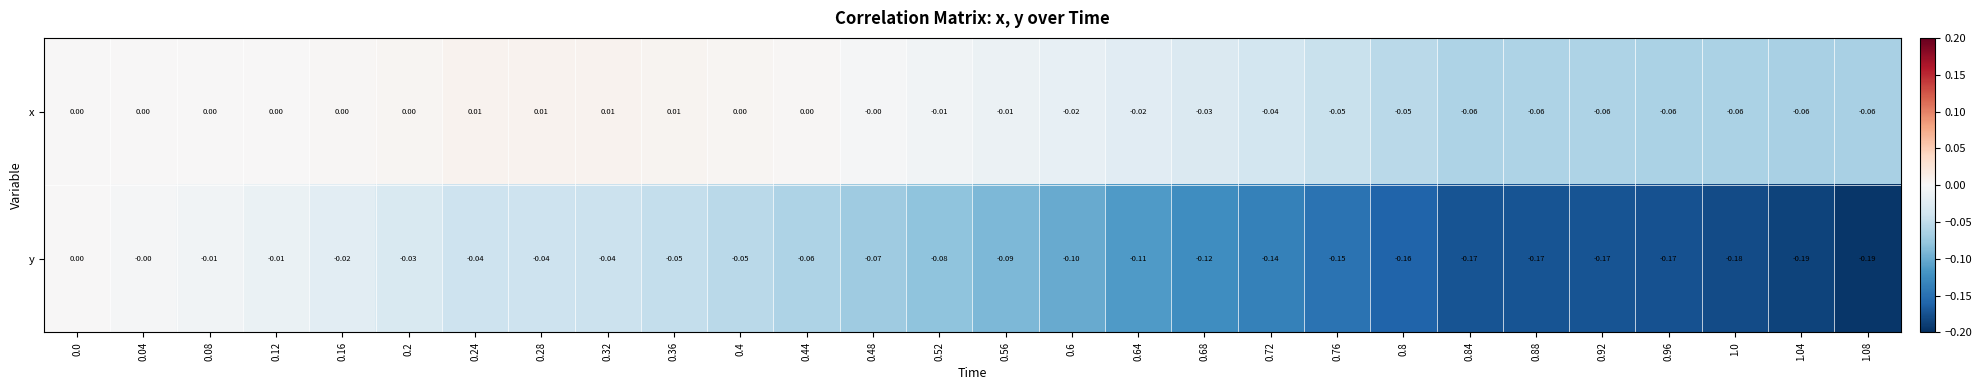

Is the value of y at 0.0 greater than the value of x at 0.56?

Yes